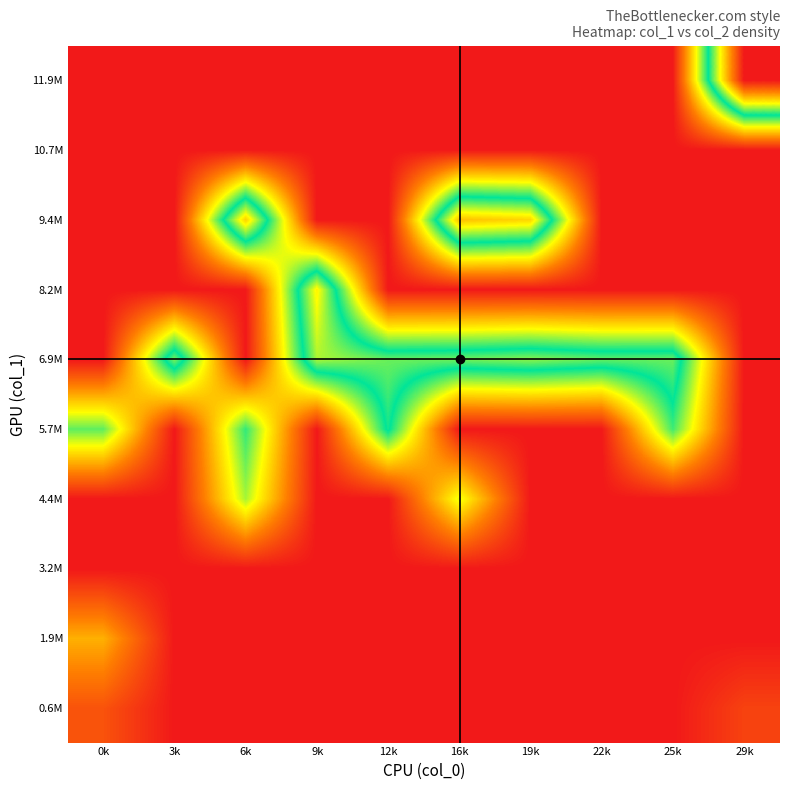

Reading left to right, extract all data points from this chart.

0.6M: 0k=1137010.0	3k=0.0	6k=0.0	9k=0.0	12k=0.0	16k=0.0	19k=0.0	22k=0.0	25k=0.0	29k=815969.0
1.9M: 0k=2757627.0	3k=0.0	6k=0.0	9k=0.0	12k=0.0	16k=0.0	19k=0.0	22k=0.0	25k=0.0	29k=0.0
3.2M: 0k=0.0	3k=0.0	6k=0.0	9k=0.0	12k=0.0	16k=0.0	19k=0.0	22k=0.0	25k=0.0	29k=0.0
4.4M: 0k=0.0	3k=0.0	6k=4666219.0	9k=0.0	12k=0.0	16k=4154924.0	19k=0.0	22k=0.0	25k=0.0	29k=0.0
5.7M: 0k=5228945.0	3k=0.0	6k=5569343.0	9k=0.0	12k=6104921.0	16k=0.0	19k=0.0	22k=0.0	25k=5471913.0	29k=0.0
6.9M: 0k=0.0	3k=6894388.0	6k=0.0	9k=7276711.0	12k=6766460.5	16k=6836348.0	19k=7042854.5	22k=6734889.7	25k=6763030.5	29k=0.0
8.2M: 0k=0.0	3k=0.0	6k=0.0	9k=8105398.0	12k=0.0	16k=0.0	19k=0.0	22k=0.0	25k=0.0	29k=0.0
9.4M: 0k=0.0	3k=0.0	6k=8650157.0	9k=0.0	12k=0.0	16k=8894033.0	19k=8561011.0	22k=0.0	25k=0.0	29k=0.0
10.7M: 0k=0.0	3k=0.0	6k=0.0	9k=0.0	12k=0.0	16k=0.0	19k=0.0	22k=0.0	25k=0.0	29k=0.0
11.9M: 0k=0.0	3k=0.0	6k=0.0	9k=0.0	12k=0.0	16k=0.0	19k=0.0	22k=0.0	25k=0.0	29k=11915613.0